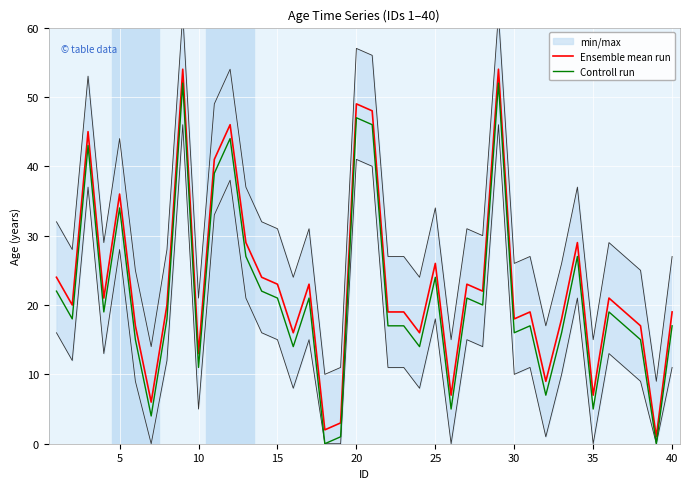

What is the lowest value of the Ensemble mean run series?

1